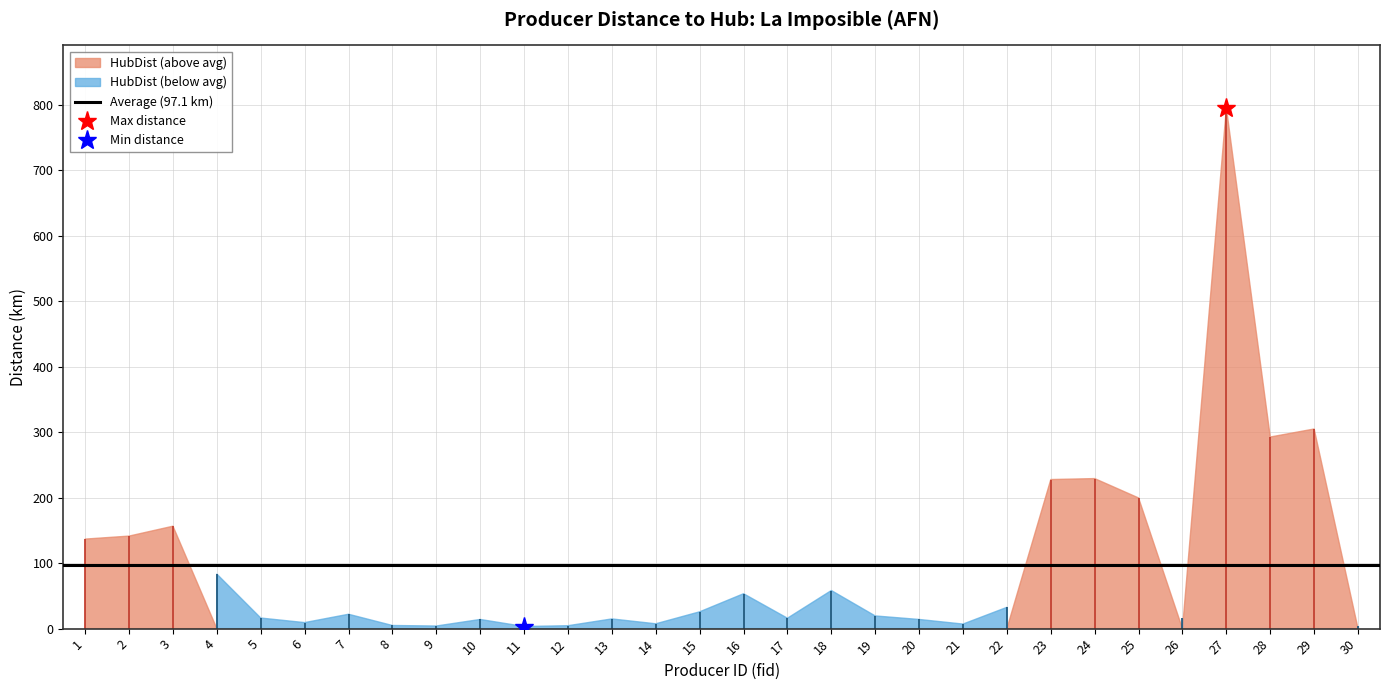

At which label does the data first exceed 21?

1